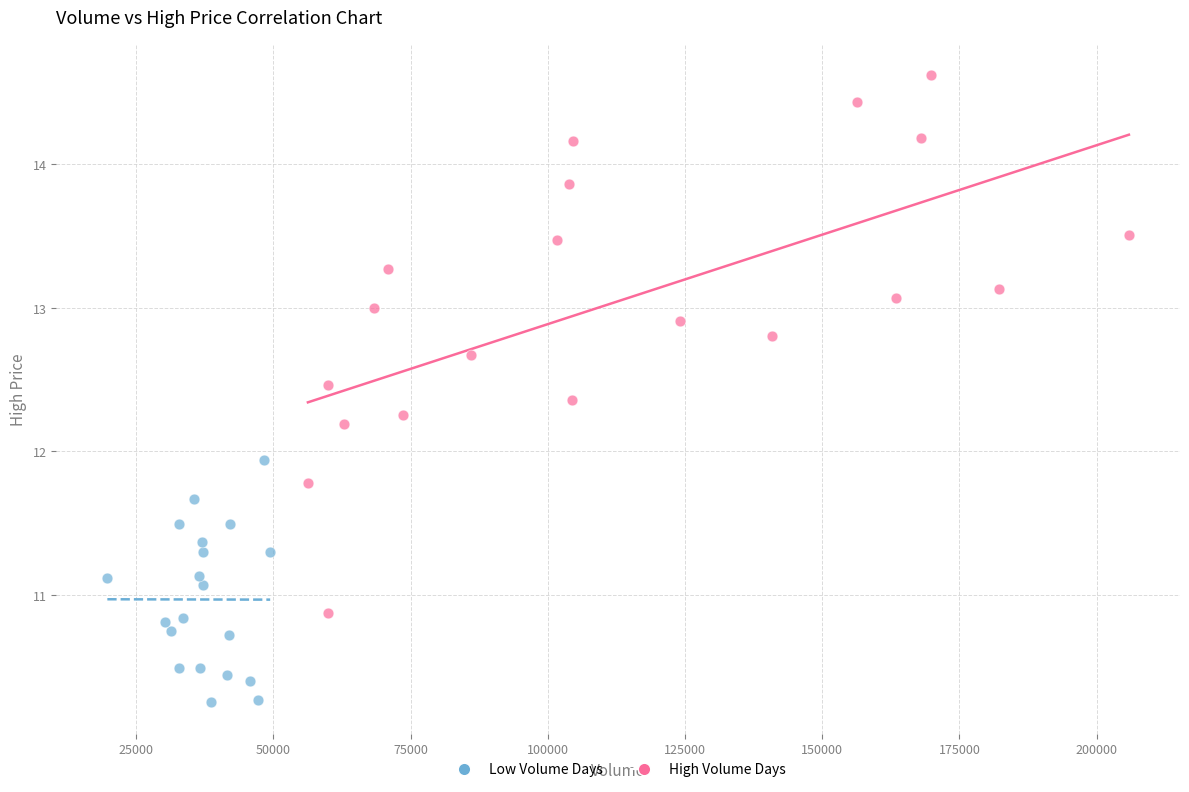

Which series contains the highest Y value?

High Volume Days